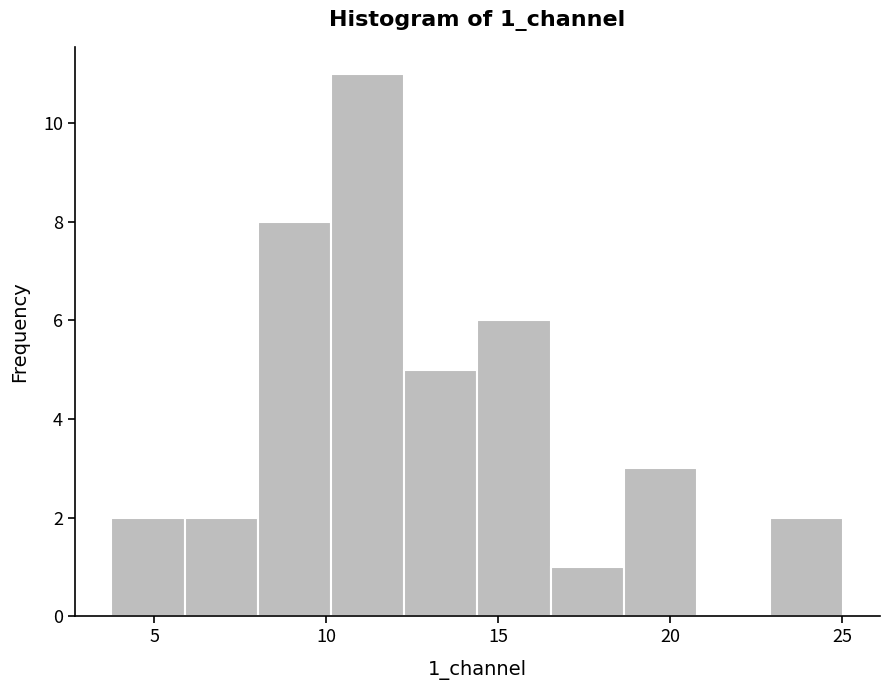

Reading left to right, list every bar in this chart as the range it spans on the x-axis followed by its height. Neither the bar edges nor the heights are printed on the chart, so give them approximately, as read against the axes.

4.0 to 6.0: 2
6.0 to 8.0: 2
8.0 to 10.0: 8
10.0 to 12.5: 11
12.5 to 14.5: 5
14.5 to 16.5: 6
16.5 to 18.5: 1
18.5 to 21.0: 3
21.0 to 23.0: 0
23.0 to 25.0: 2